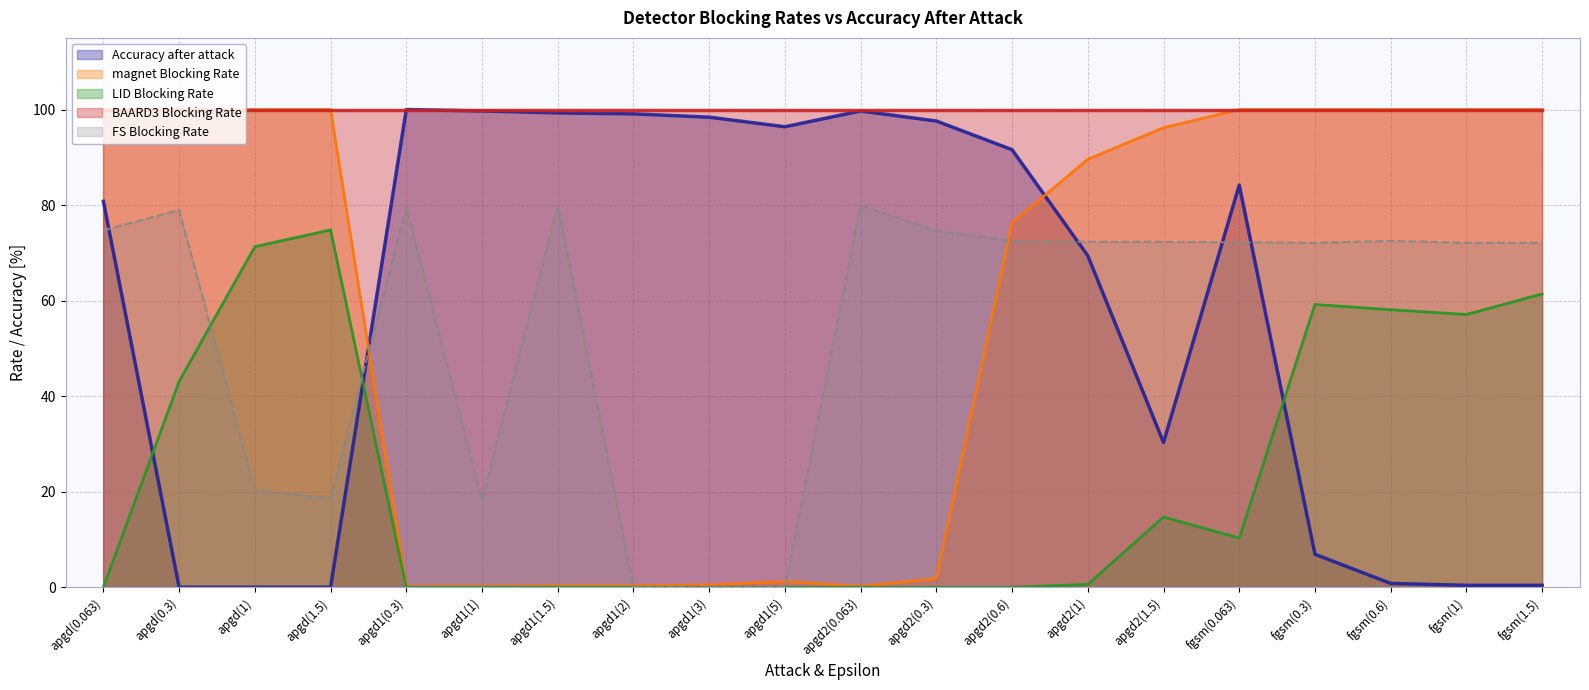

What are all the series names shown in the legend?

Accuracy after attack, magnet Blocking Rate, LID Blocking Rate, BAARD3 Blocking Rate, FS Blocking Rate